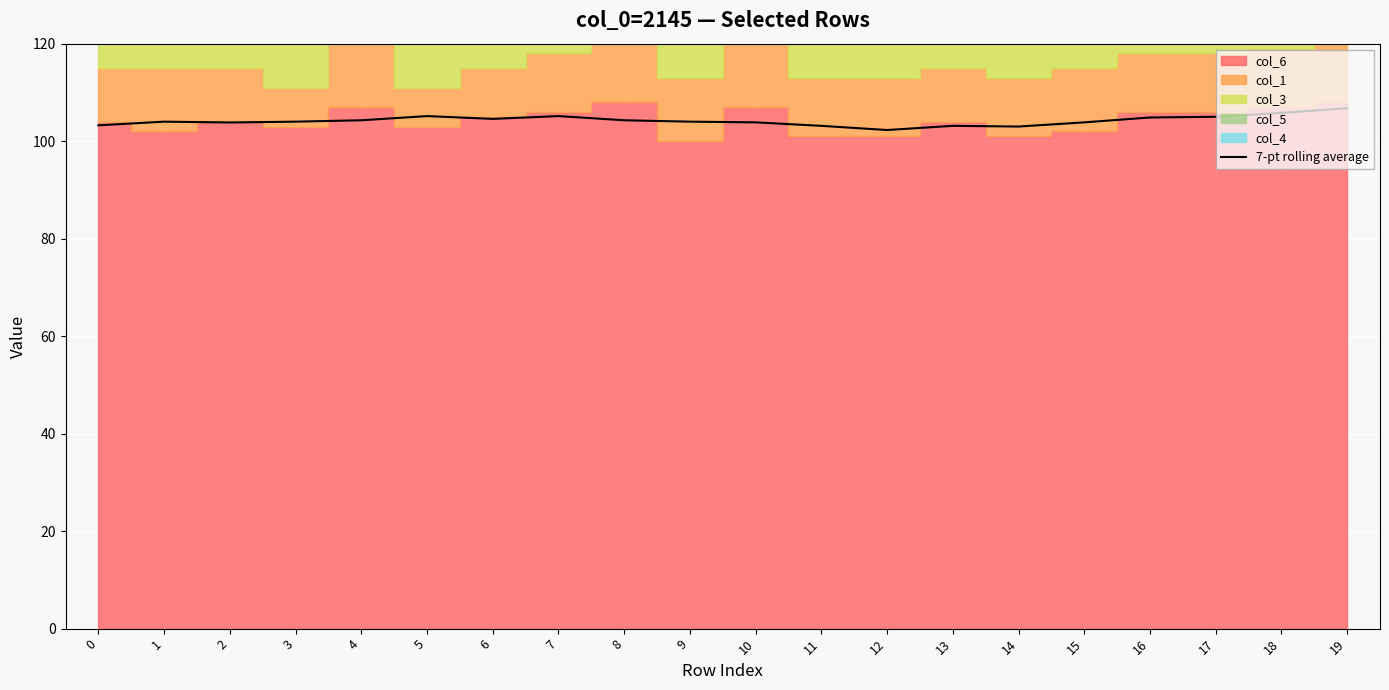

What is the minimum value shown in the chart?

102.3